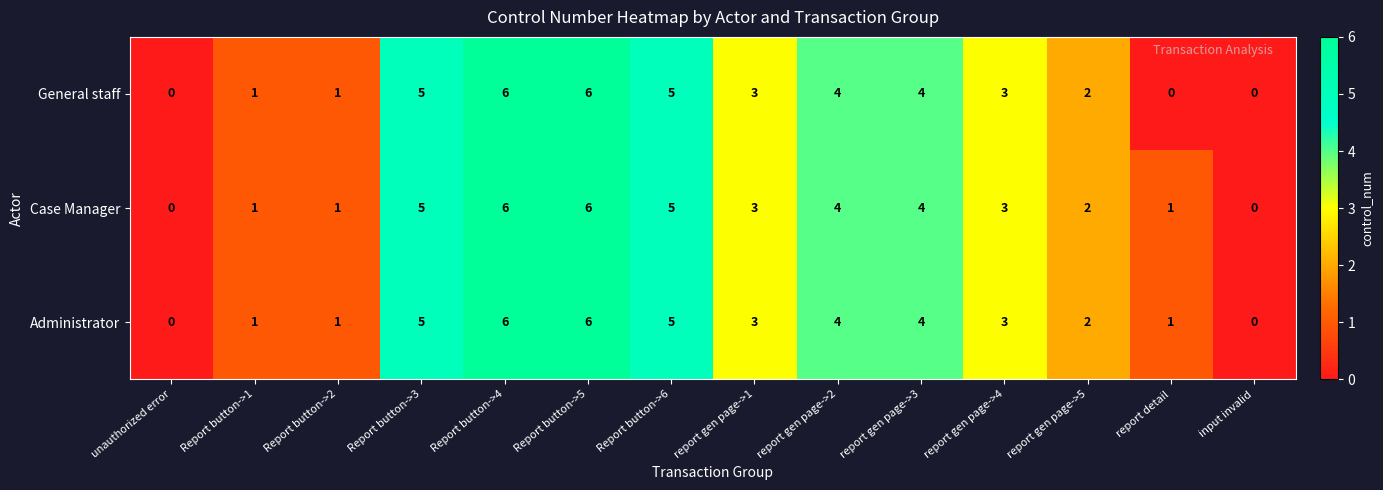

What is the difference between the maximum and minimum values in the Case Manager series?

6